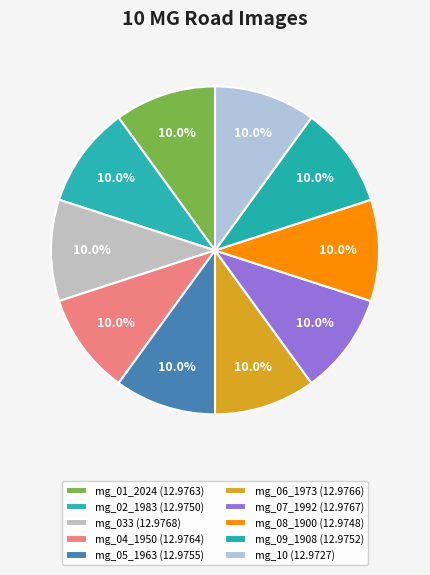

Count the number of slices in the pie.

10